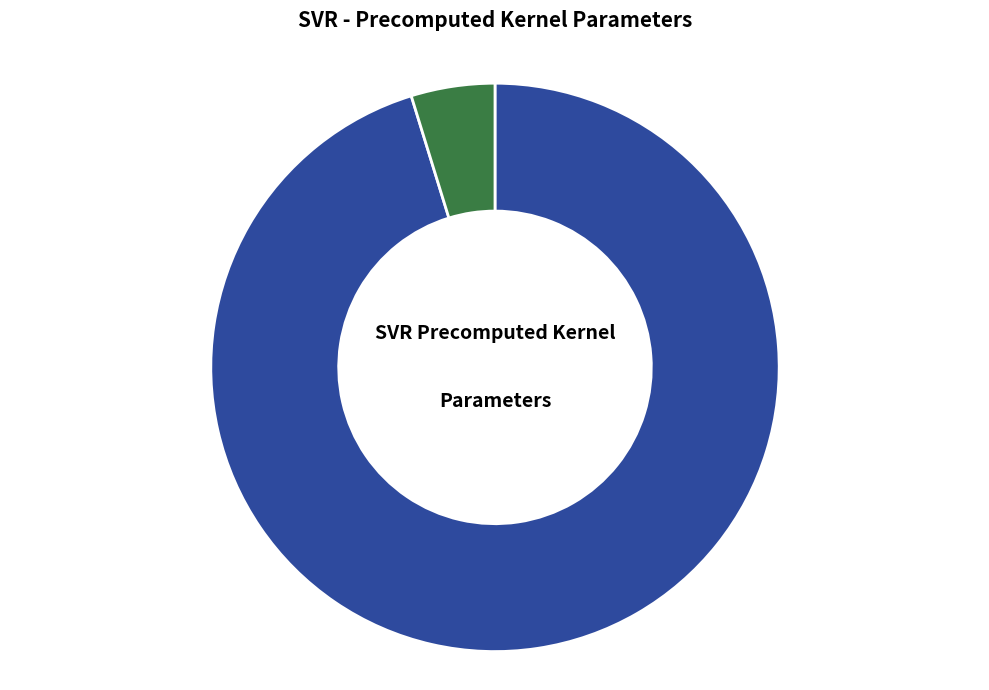

Between epsilon and C, which is larger?

C